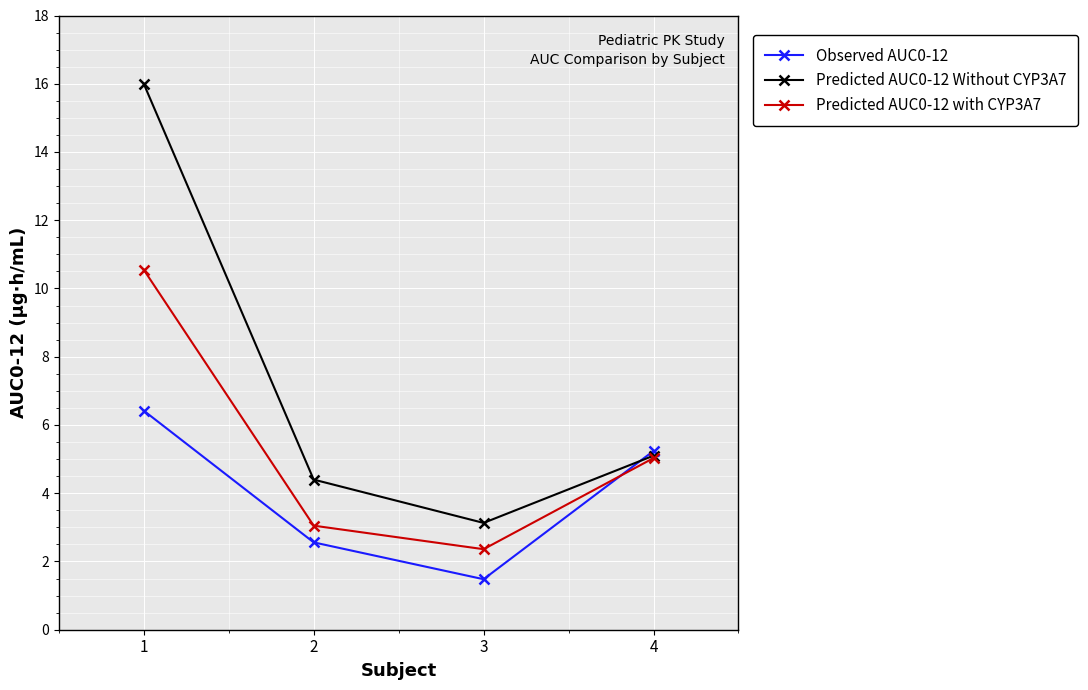

How many interior local valleys does the Observed AUC0-12 series have?

1